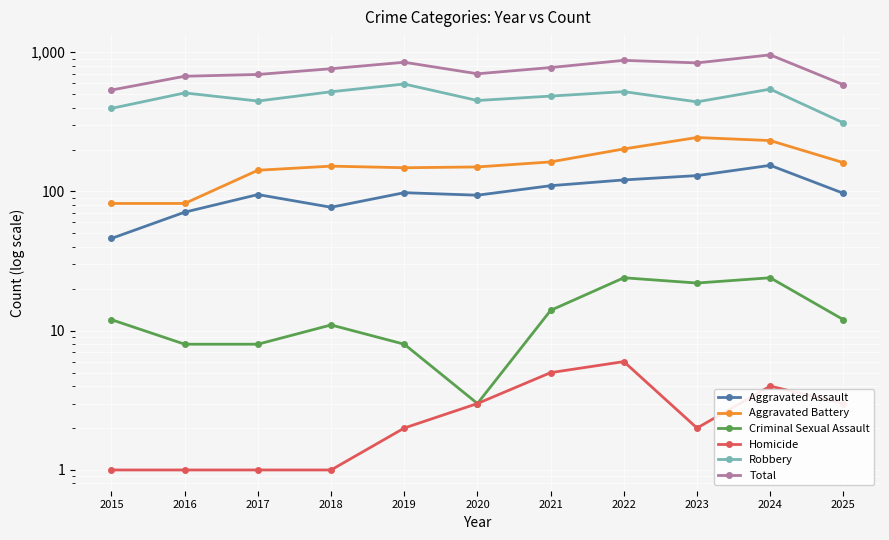

True or false: Criminal Sexual Assault and Homicide cross at least once.

False